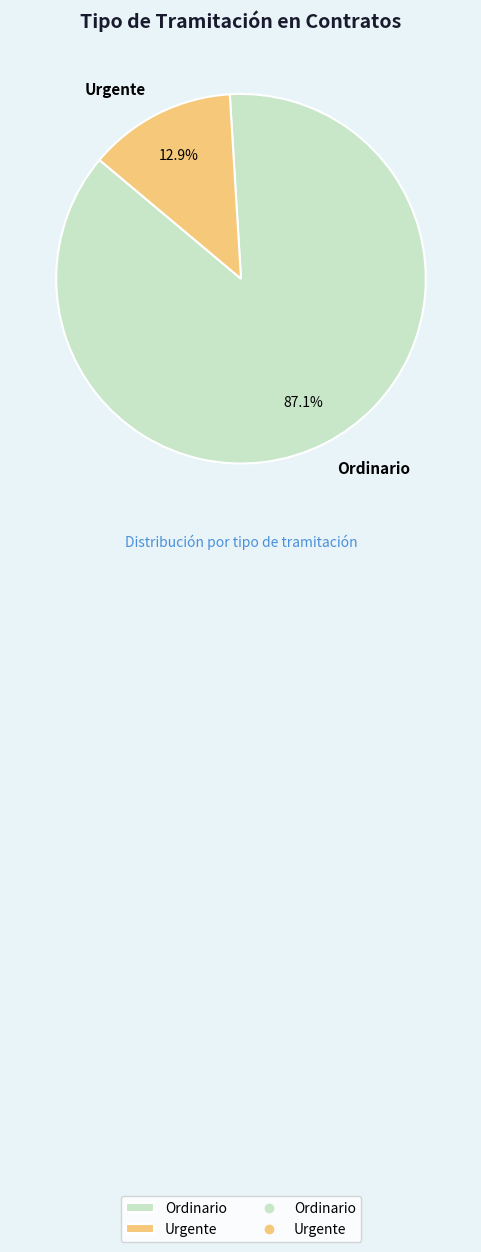

How many slices are in this pie chart?

2